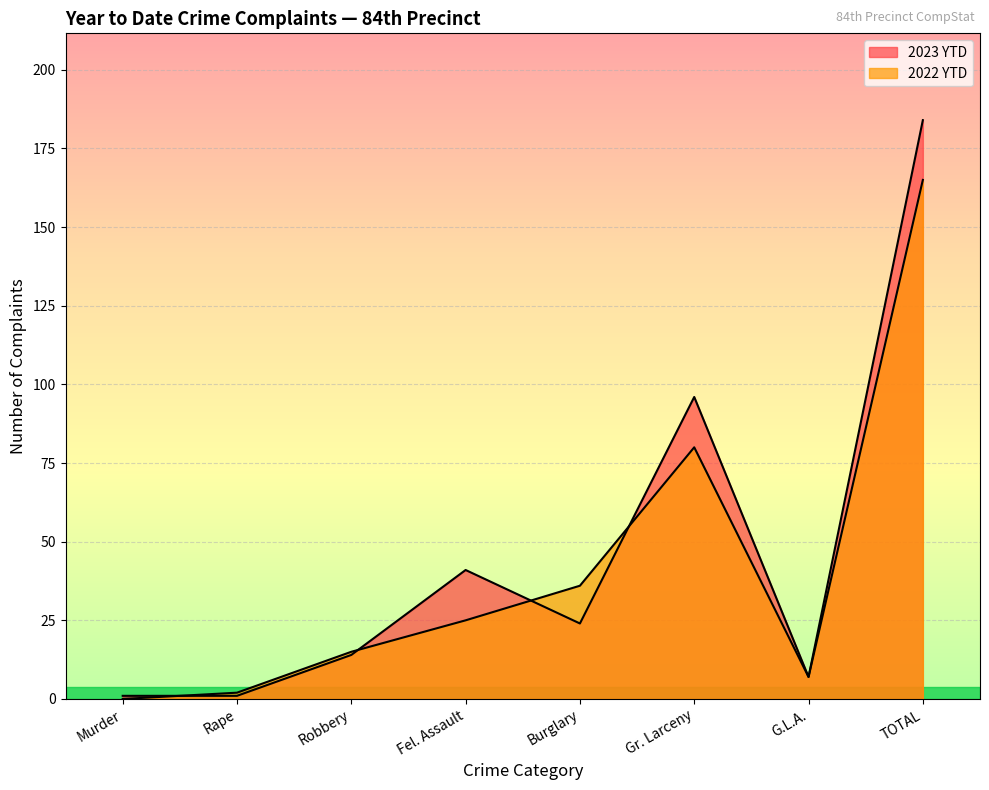

What are all the series names shown in the legend?

2023 YTD, 2022 YTD